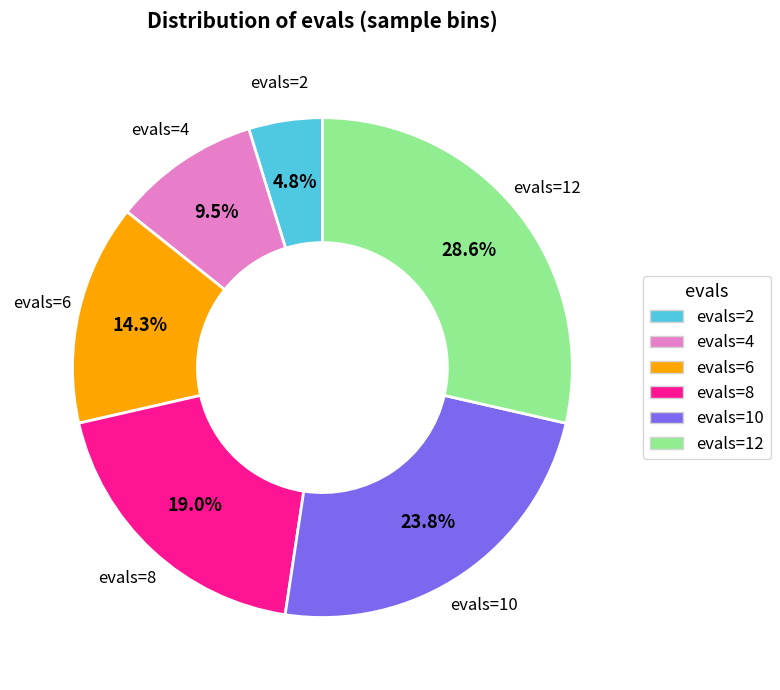

What is the largest slice in the pie chart?

evals=12